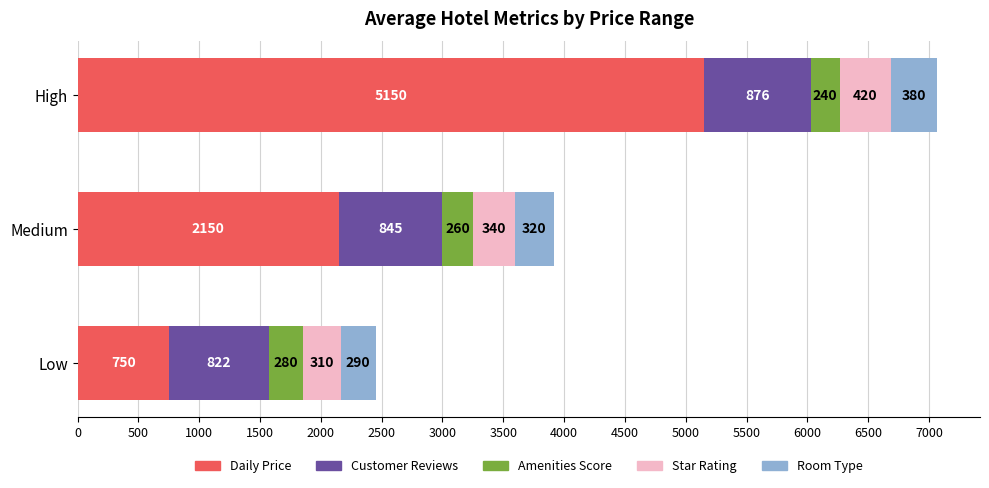

What is the sum of all Daily Price values?

8050